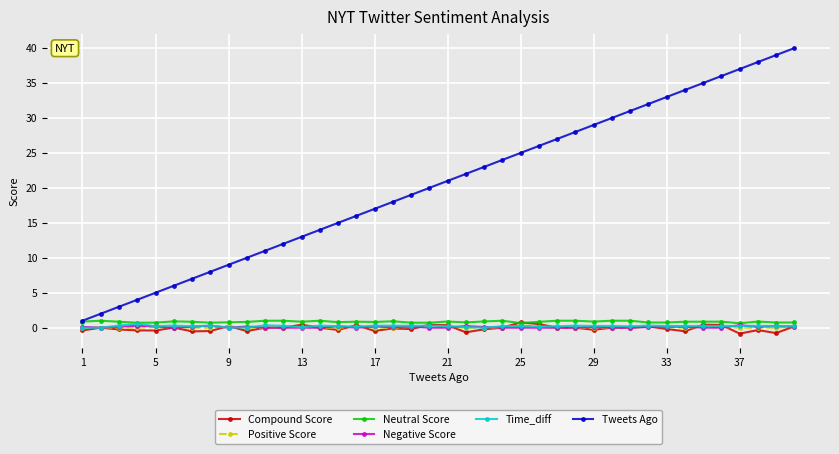

What is the value of the Tweets Ago point at the 25th from the left?

25.0